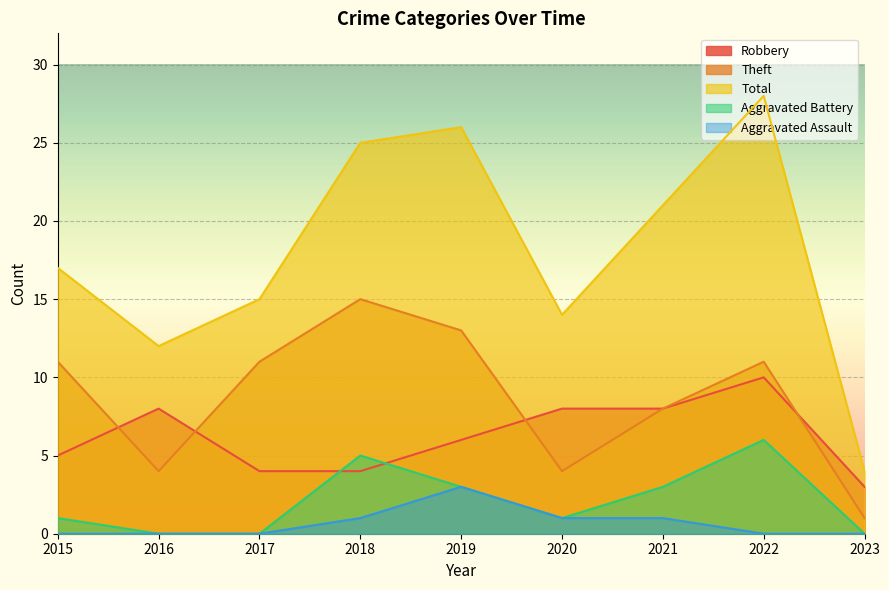

True or false: Robbery has more than 1 interior local peaks.

True